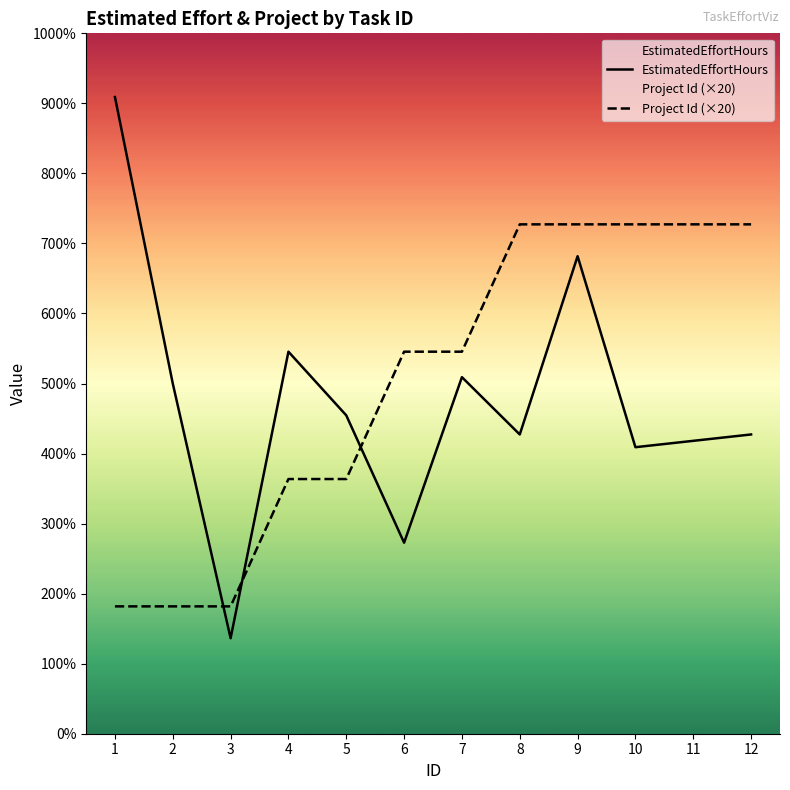

How many data points in EstimatedEffortHours are above 50?

5